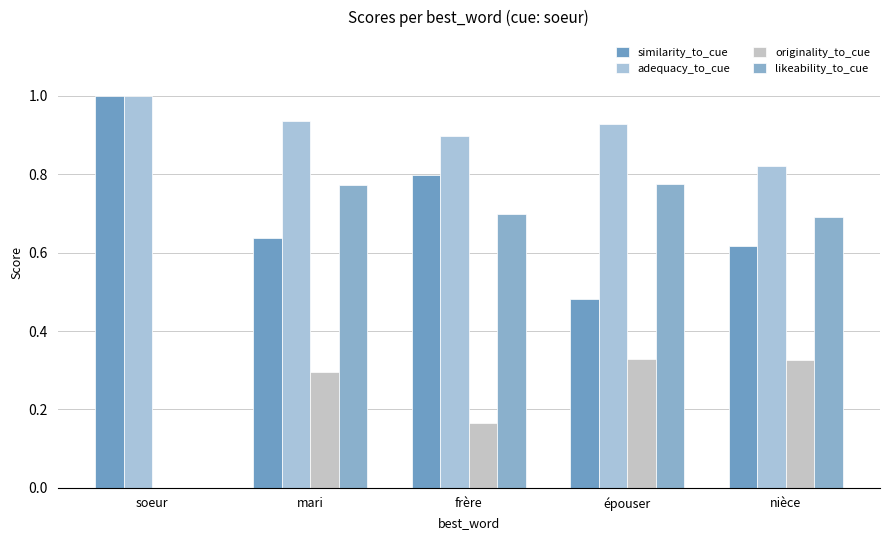

Reading left to right, list all the values displayed in this chart.

similarity_to_cue: 1.0	0.6	0.8	0.5	0.6
adequacy_to_cue: 1.0	0.9	0.9	0.9	0.8
originality_to_cue: 0.0	0.3	0.2	0.3	0.3
likeability_to_cue: 0.0	0.8	0.7	0.8	0.7